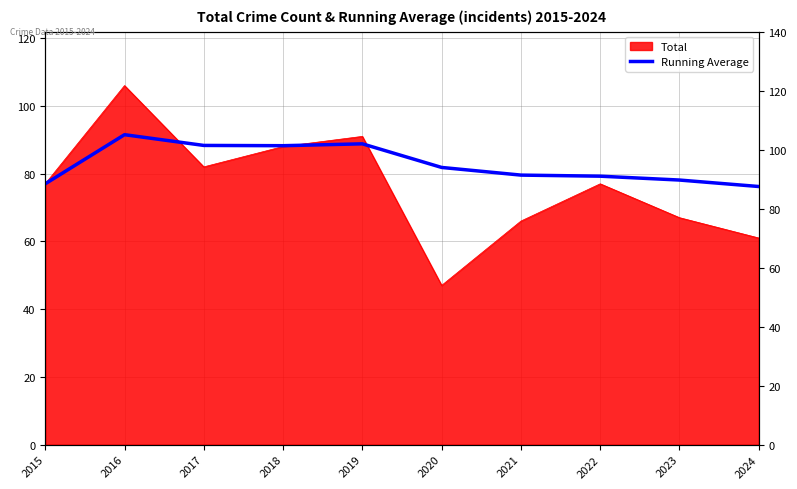

True or false: the data shows 104.6 at 2024.

False